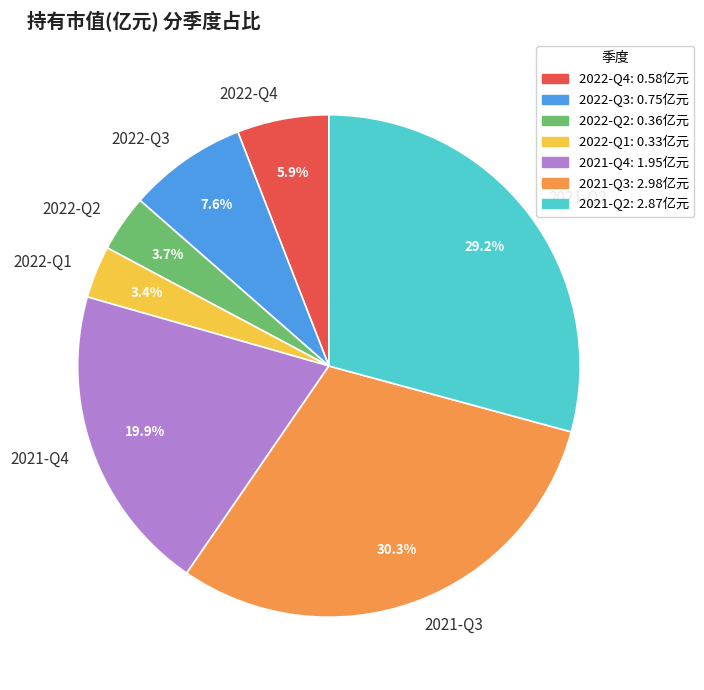

What percentage is NOT represented by 2022-Q3?

92.4%